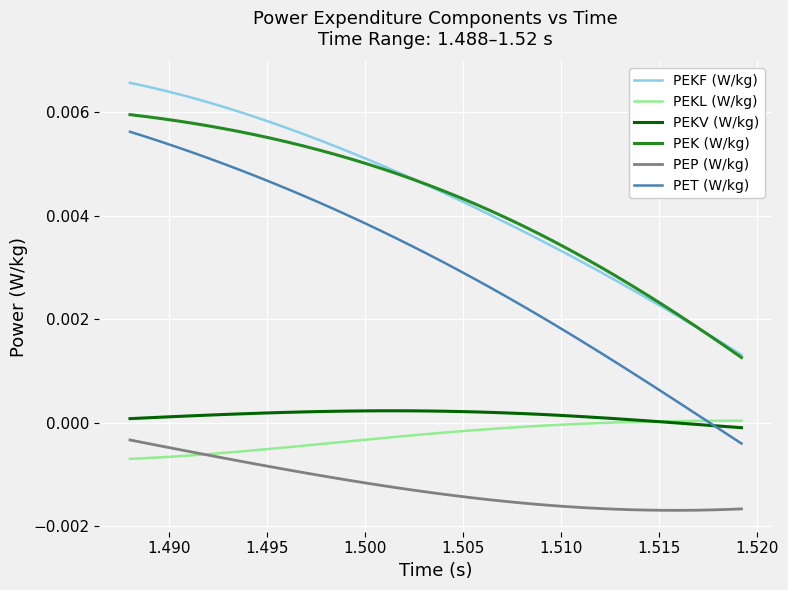

Which series has the largest range (max minus min)?

PET (W/kg)